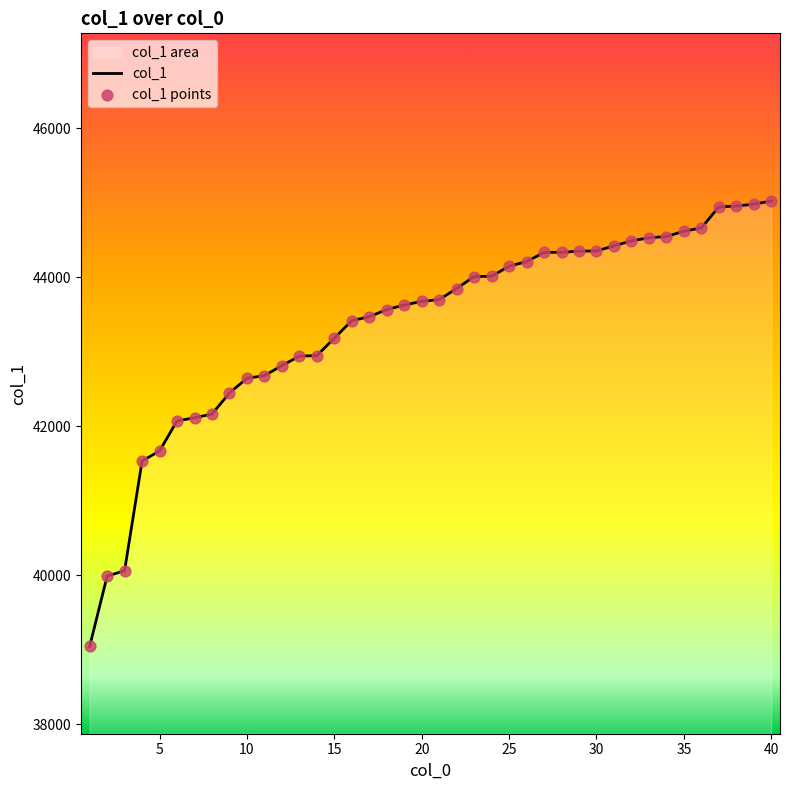

What is the difference between the maximum and minimum values?

5978